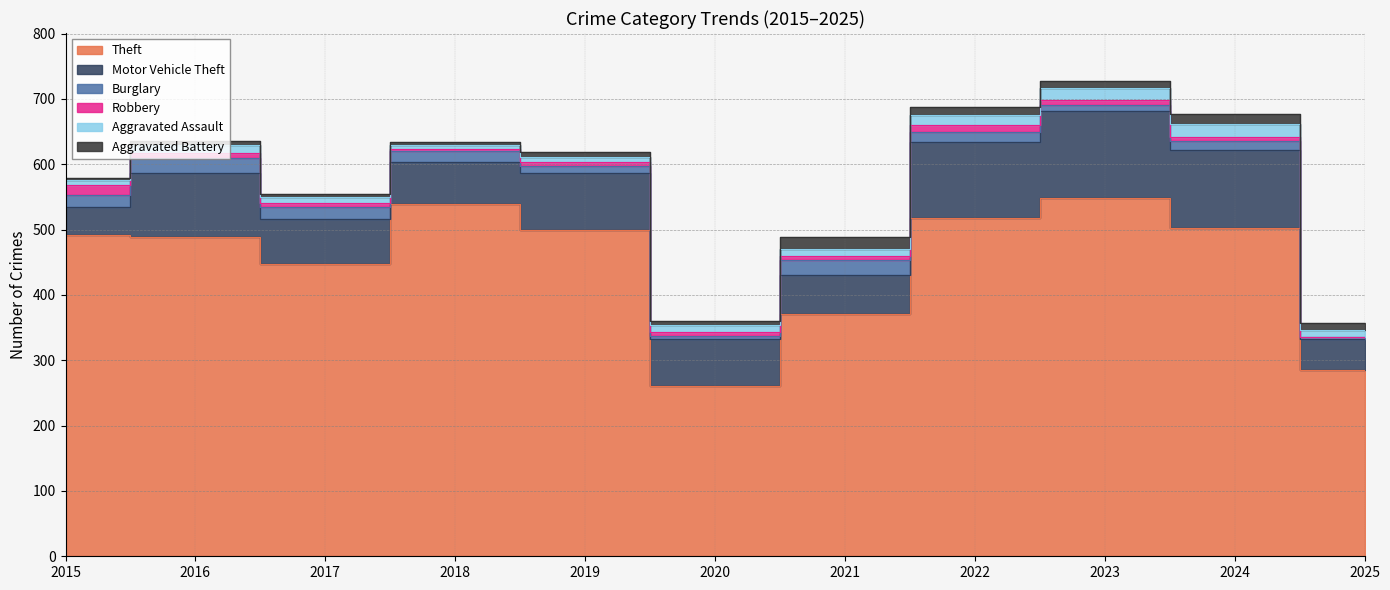

The Robbery series shows 2 at 2018. True or false?

False